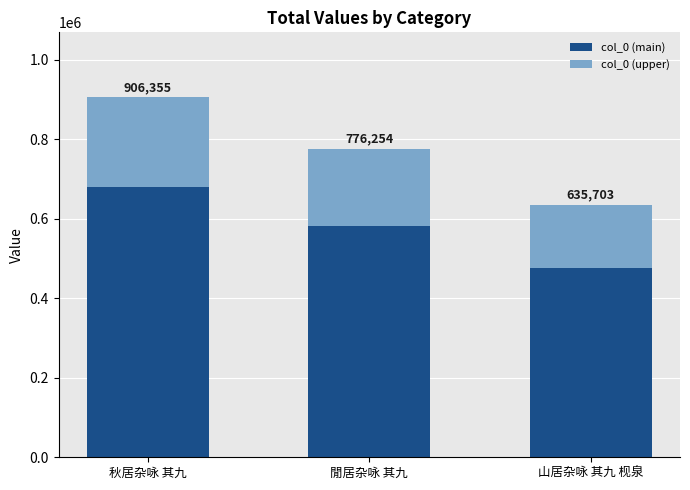

What are all the series names shown in the legend?

col_0 (main), col_0 (upper)